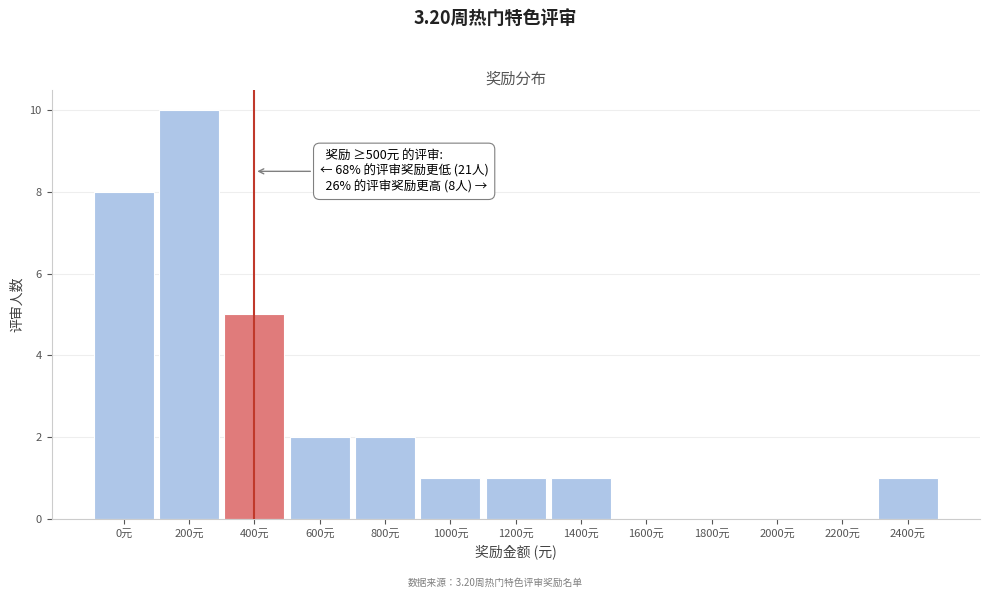

Which has a higher value, 800元 or 2000元?

800元